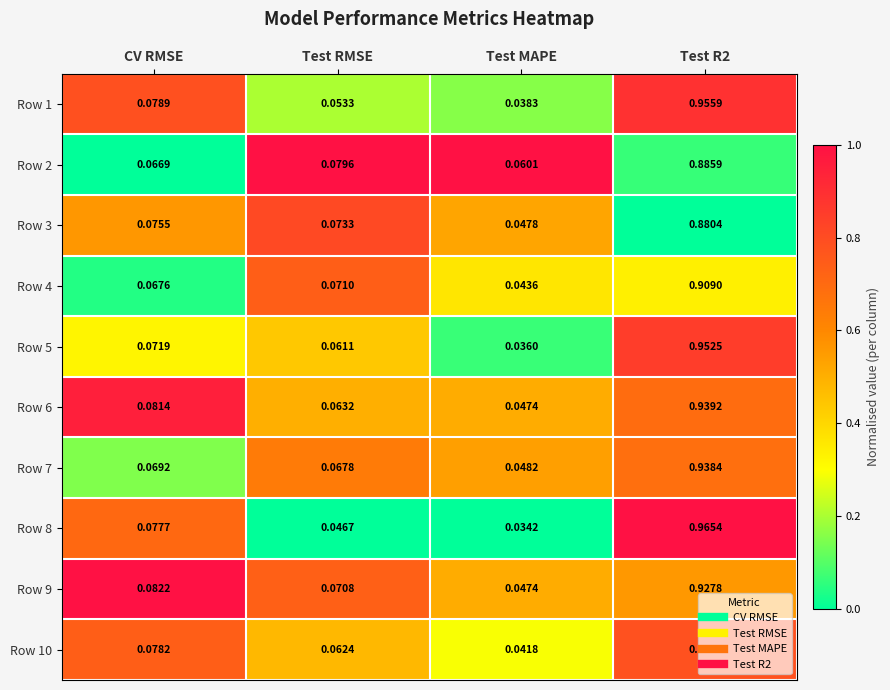

Is the value of Row 5 at Test RMSE greater than the value of Row 8 at CV RMSE?

No